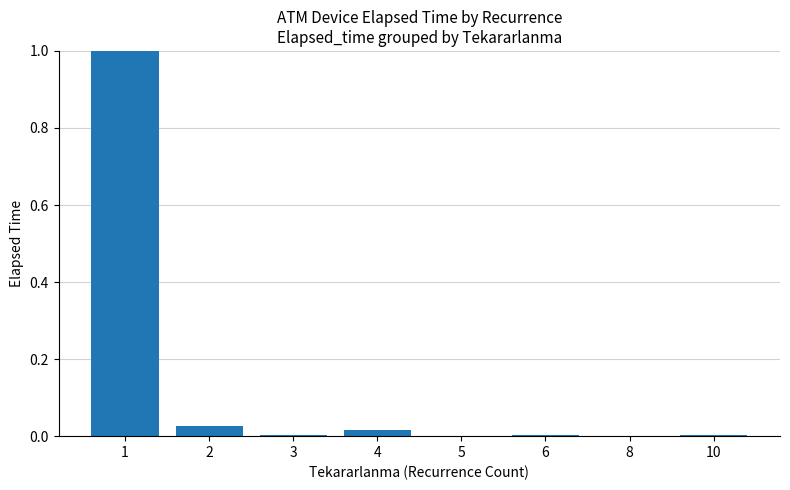

What is the maximum value shown in the chart?

1.0